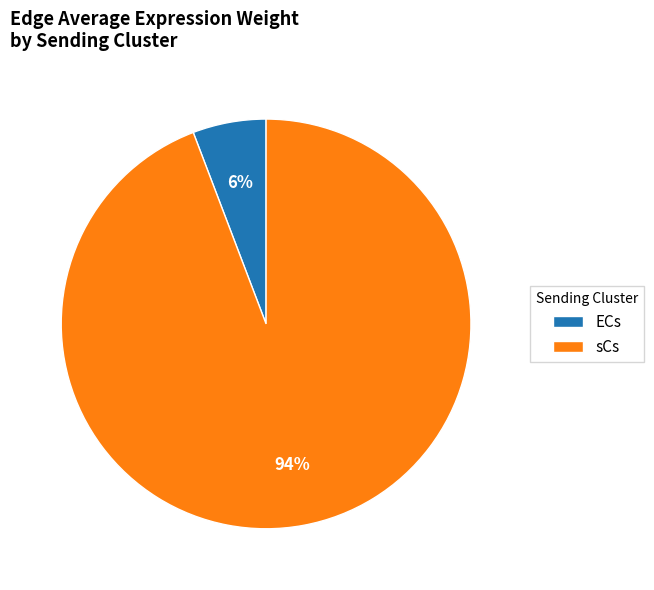

How many slices are in this pie chart?

2